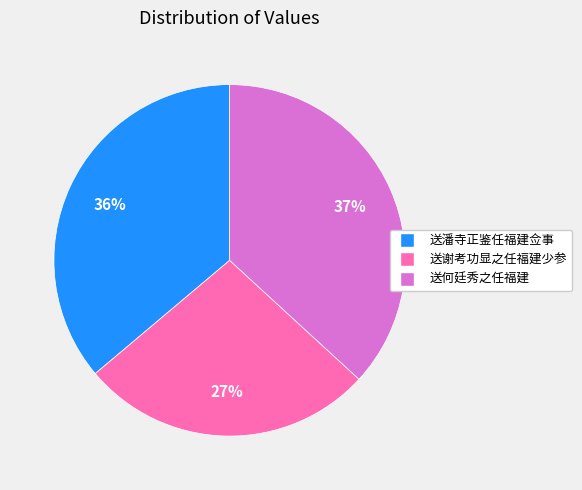

What is the ratio of the value at 送潘寺正鉴任福建佥事 to the value at 送谢考功显之任福建少参?

1.3